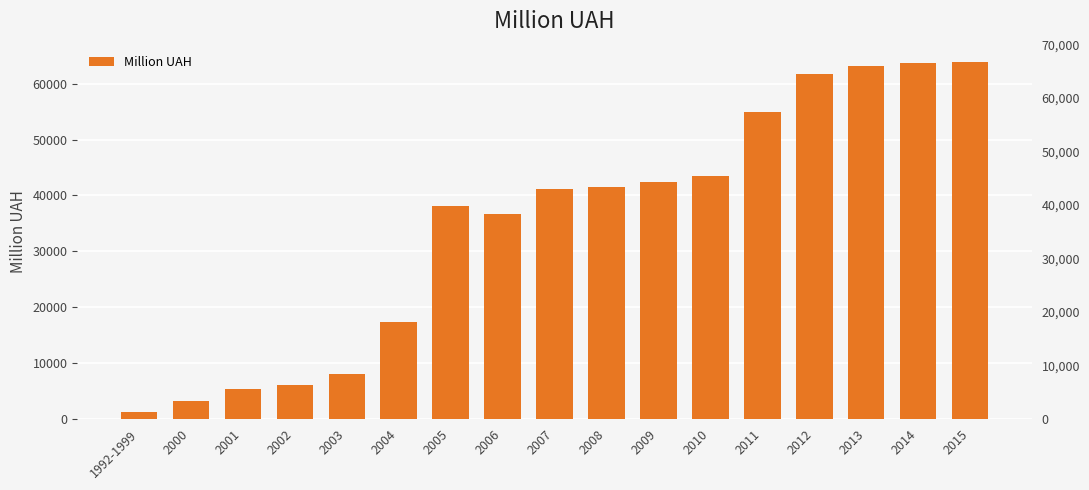

Reading left to right, list all the values displayed in this chart.

1992-1999=1202.6	2000=3278.1	2001=5410.1	2002=5986.2	2003=8001.9	2004=17416.8	2005=38116.0	2006=36638.9	2007=41097.2	2008=41577.9	2009=42381.5	2010=43478.6	2011=54959.0	2012=61722.3	2013=63263.5	2014=63669.1	2015=63820.6